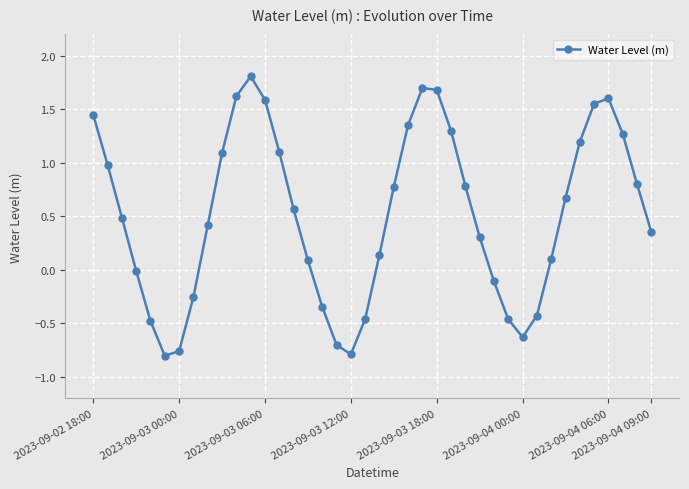

What is the sum of all values?

20.6